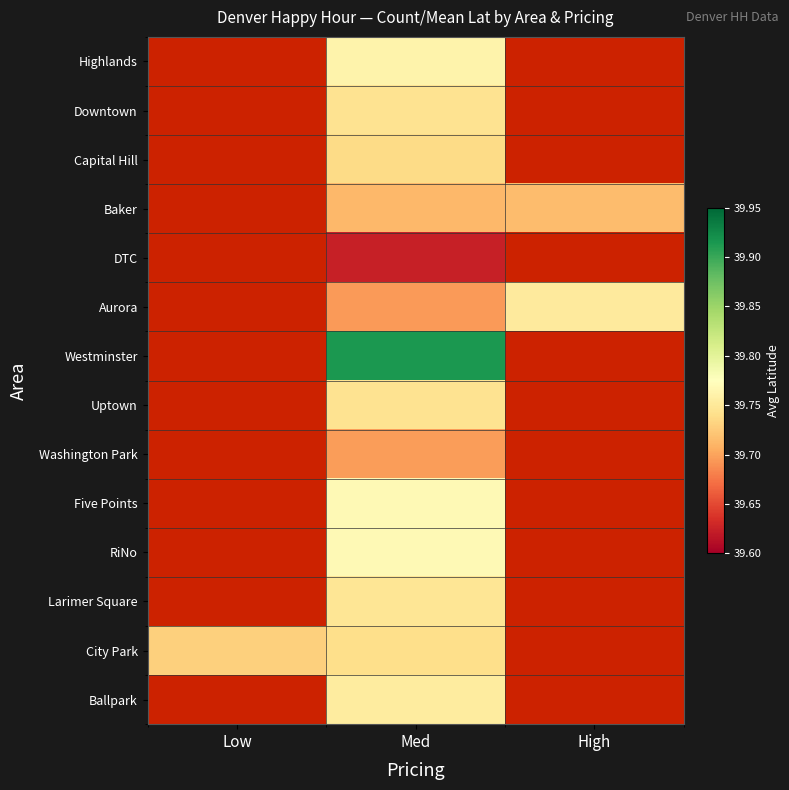

Which category has the lowest value across all series?

Low